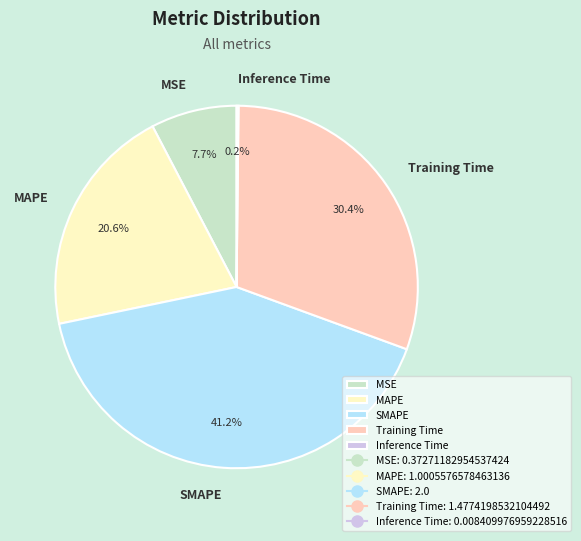

How much of the chart is everything except MSE?

92.3%